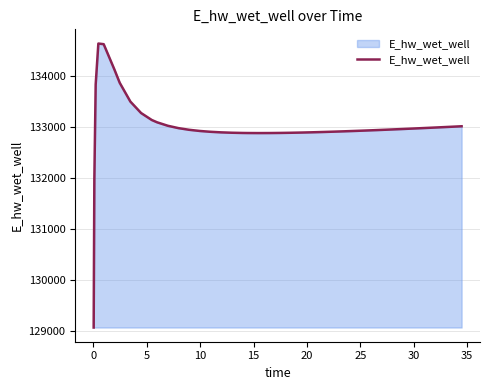

What is the difference between the maximum and minimum values?

5557.6